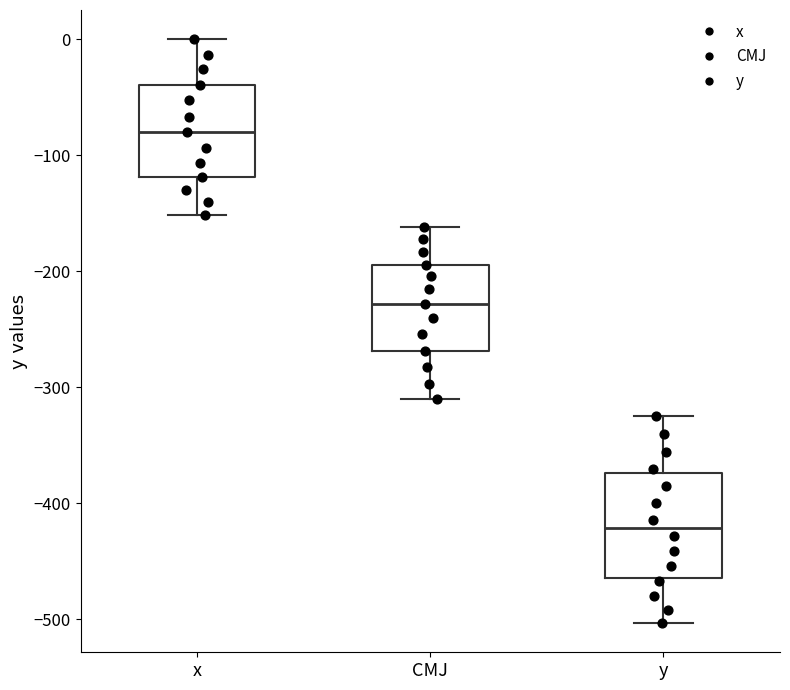

Where is the lower edge of the box for x on the y-axis? The values are not printed on the chart, so give them approximately, as read against the axis.

-120